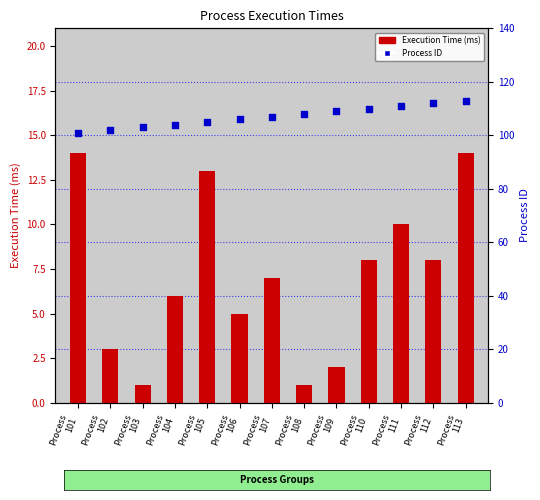

What are all the series names shown in the legend?

Execution Time (ms), Process ID